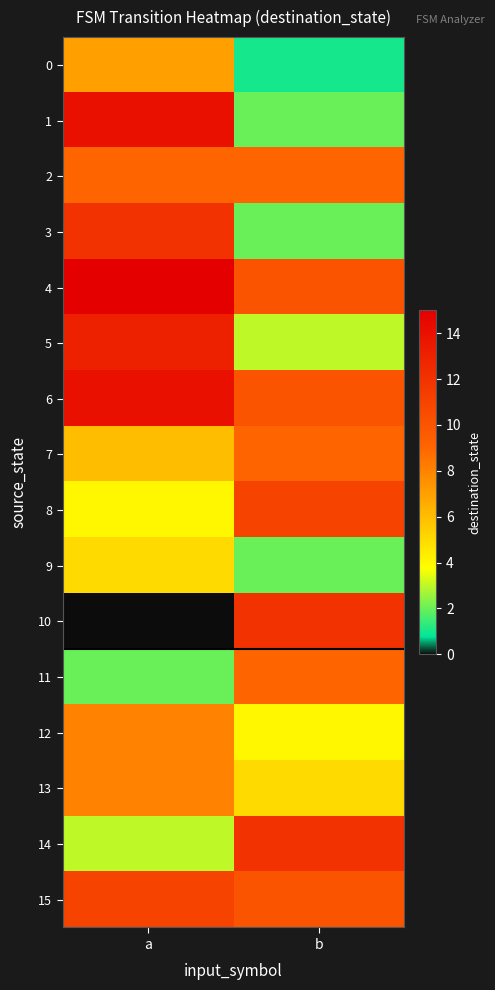

Rank the series at b from highest to lowest value.

10, 14, 8, 4, 6, 15, 2, 7, 11, 13, 12, 5, 1, 3, 9, 0